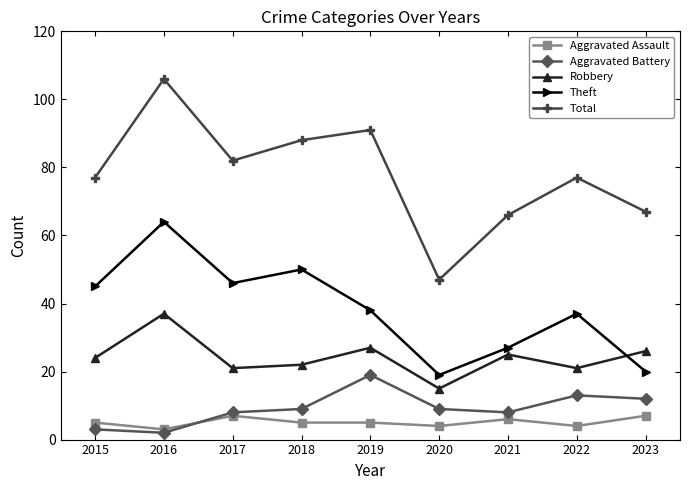

Which series has the widest spread of values?

Total